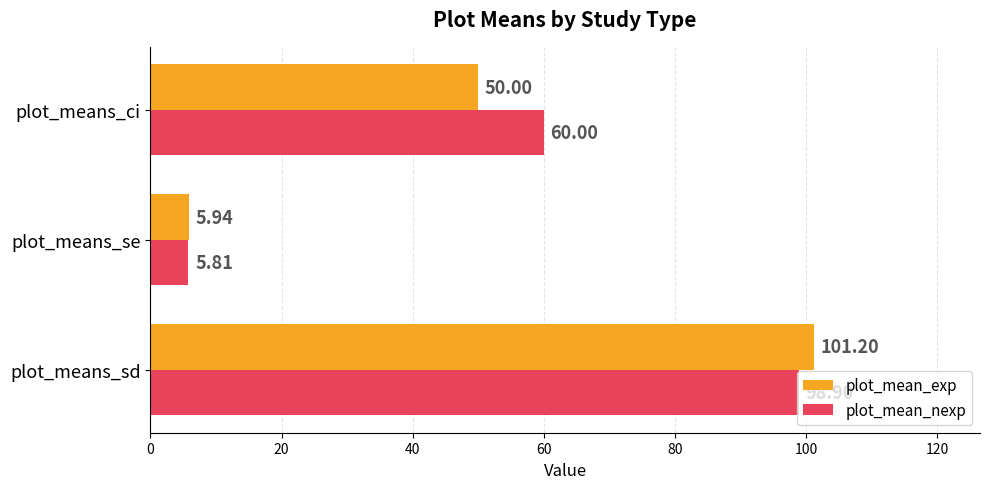

What is the maximum value shown in the chart?

101.2